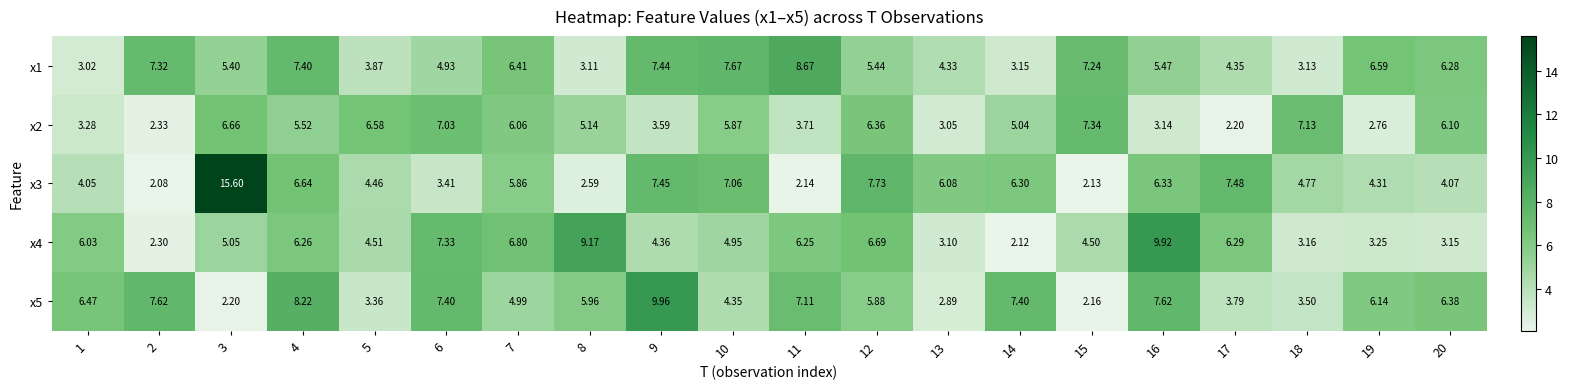

At which category does the chart reach its peak across all series?

3